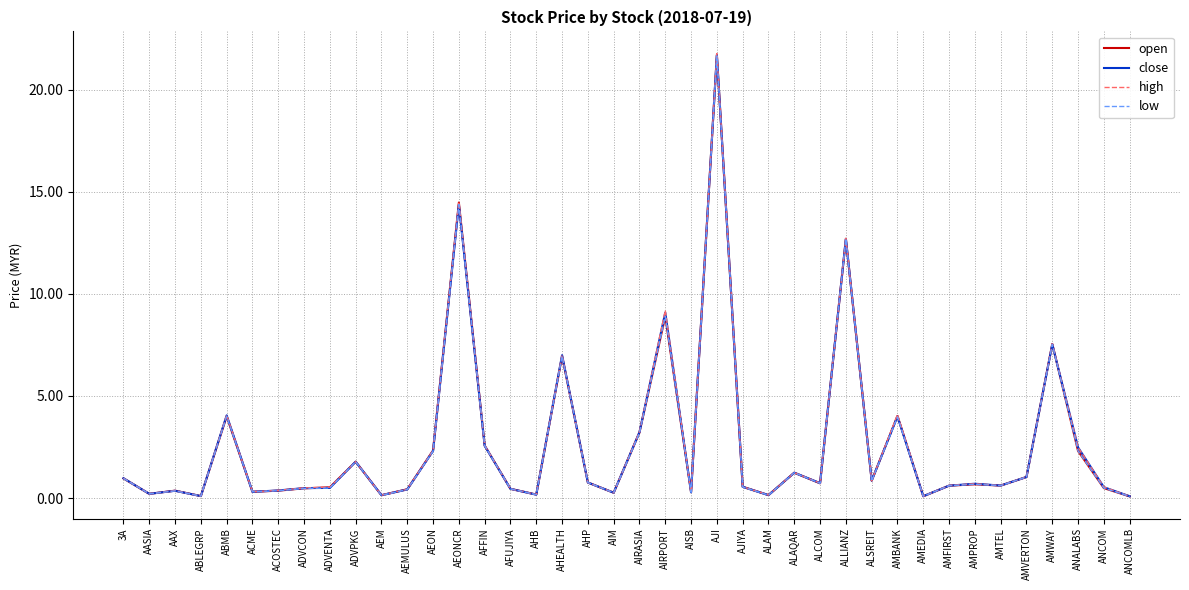

How many lines are shown in the chart?

4